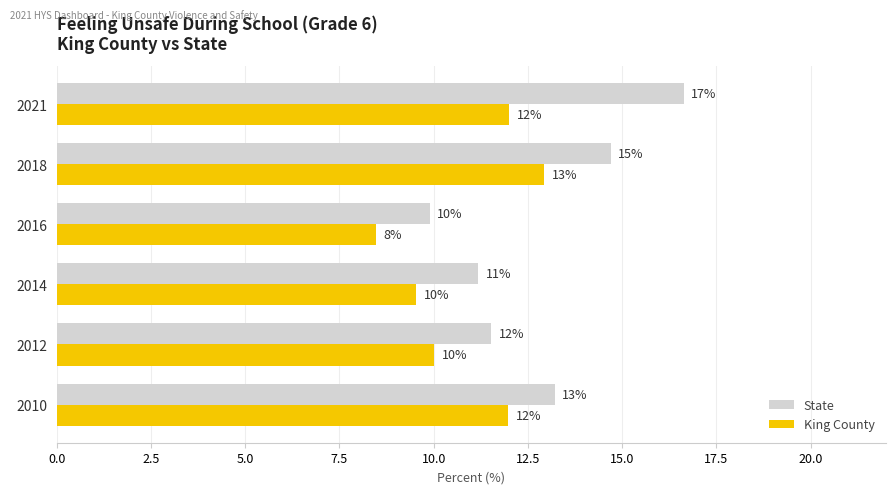

Rank the categories by State value from highest to lowest.

2021, 2018, 2010, 2012, 2014, 2016